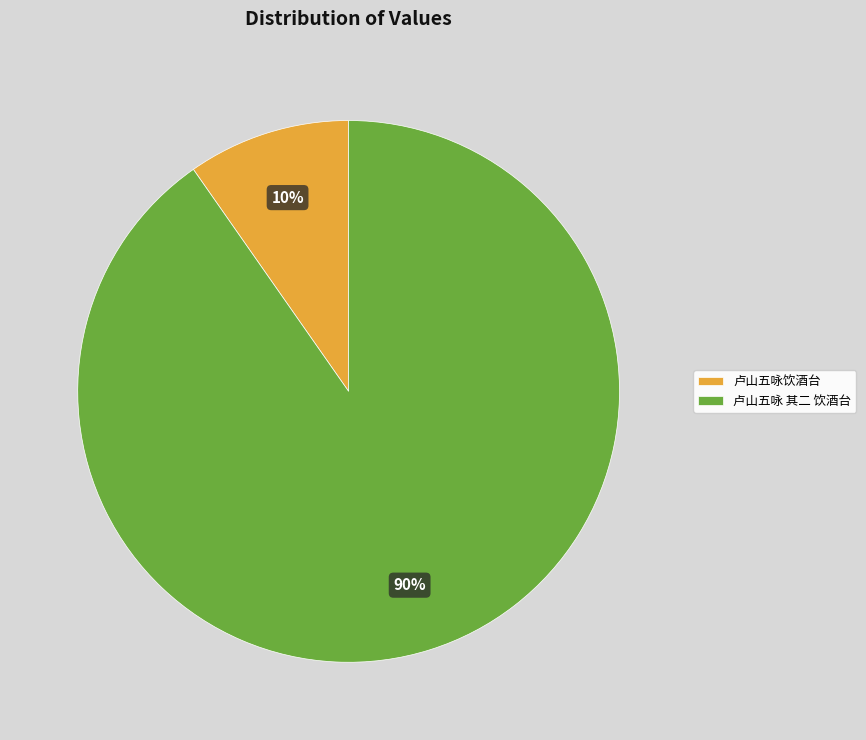

To the nearest percent, what is the combined percentage of 卢山五咏 其二 饮酒台 and 卢山五咏饮酒台?

100%